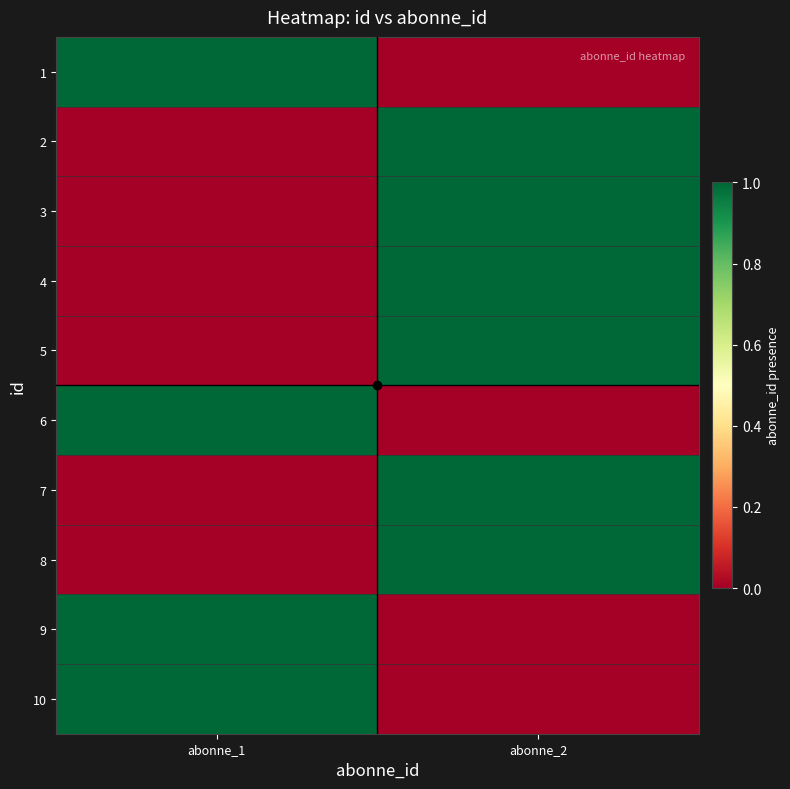

Reading right to left, what are all the values shown in this chart?

1: abonne_2=0	abonne_1=1
2: abonne_2=1	abonne_1=0
3: abonne_2=1	abonne_1=0
4: abonne_2=1	abonne_1=0
5: abonne_2=1	abonne_1=0
6: abonne_2=0	abonne_1=1
7: abonne_2=1	abonne_1=0
8: abonne_2=1	abonne_1=0
9: abonne_2=0	abonne_1=1
10: abonne_2=0	abonne_1=1